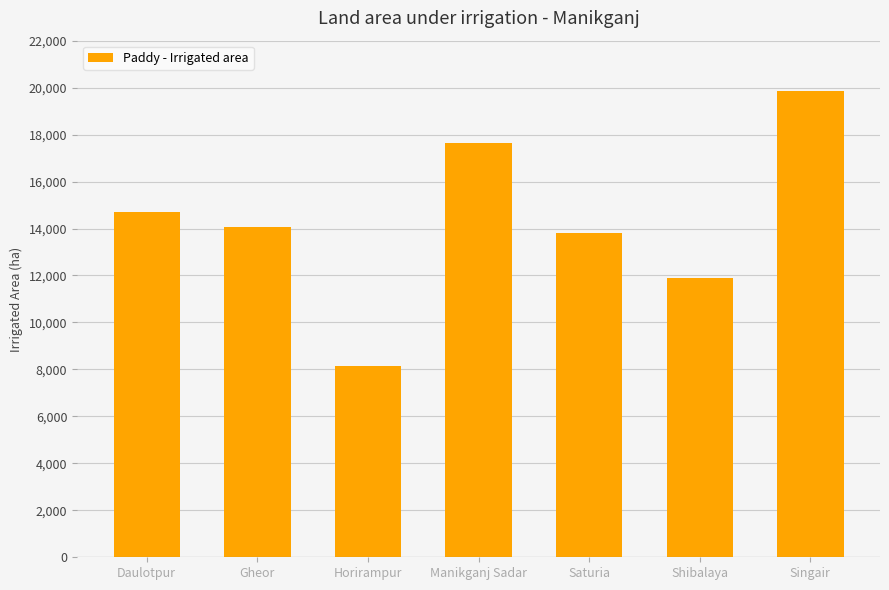

Is it true that the value at Daulotpur is 14701?

True